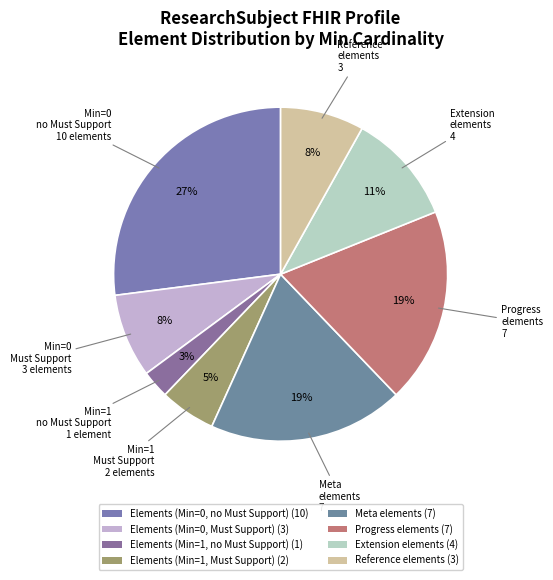

Which slice is the largest?

Elements (Min=0, no Must Support) (10)